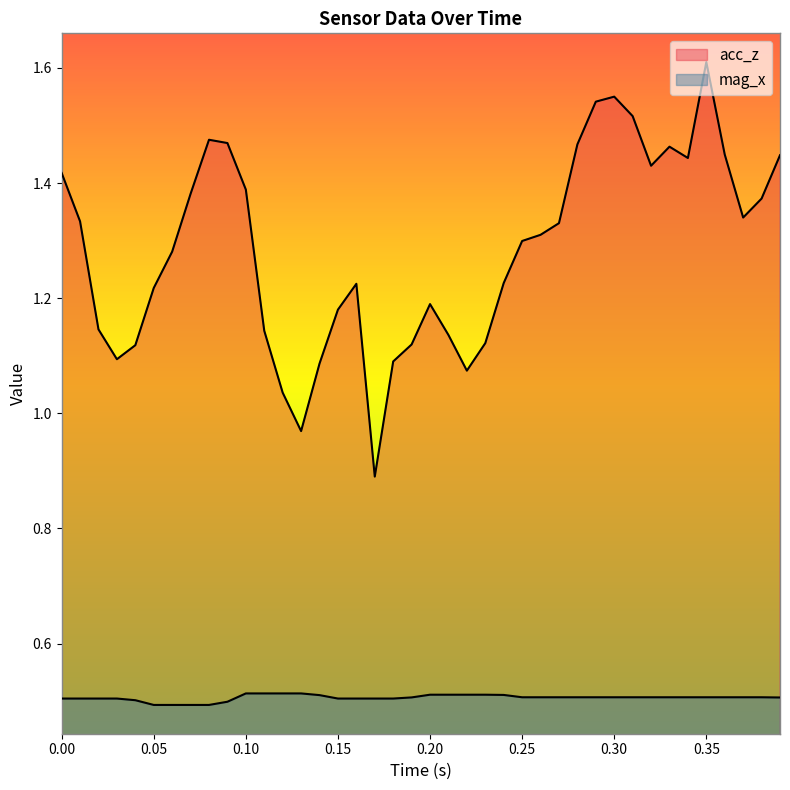

Which series has the largest total across all categories?

acc_z